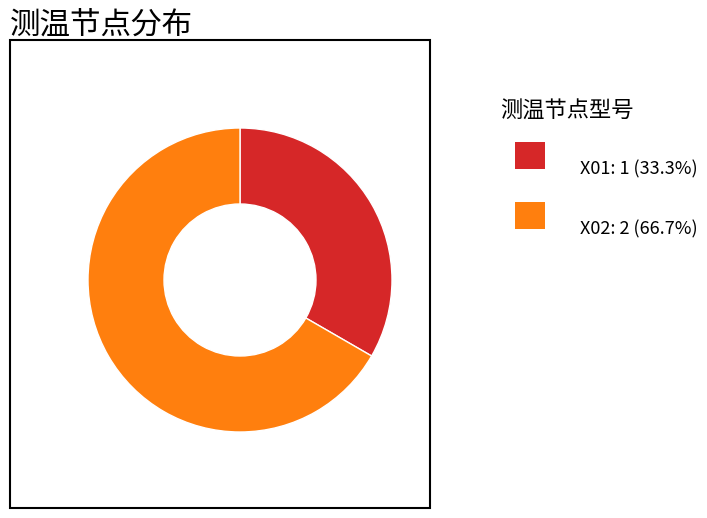

Is there any slice that represents more than half of the pie?

Yes